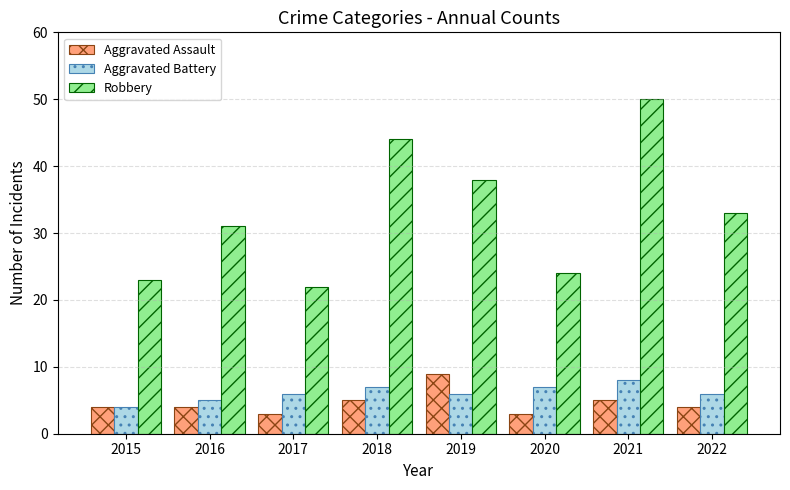

At which label is Robbery closest to 36?

2019